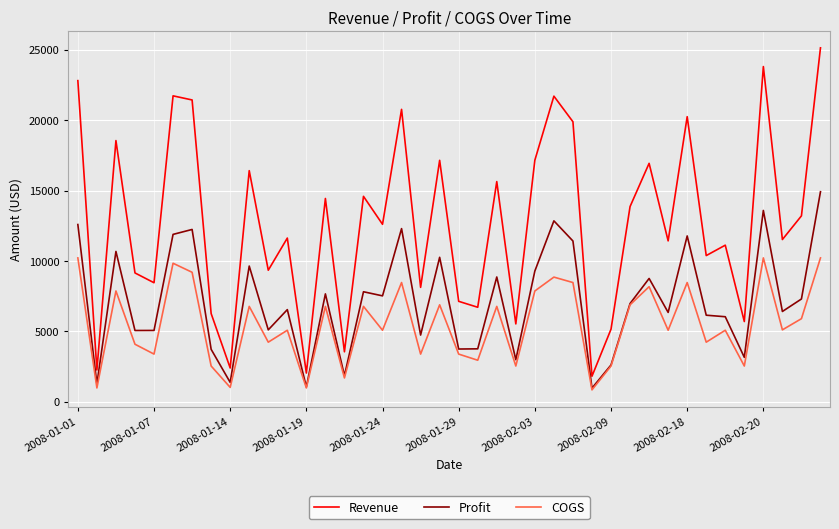

Which series has the largest total across all categories?

Revenue